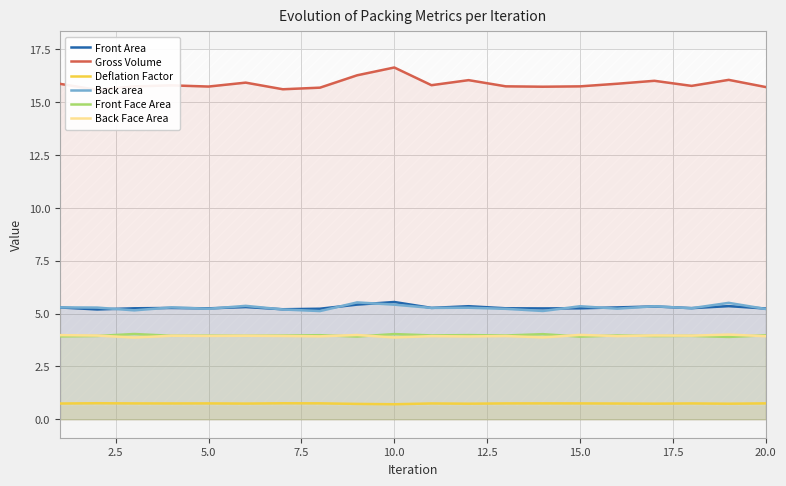

True or false: Front Area and Back Face Area cross at least once.

False